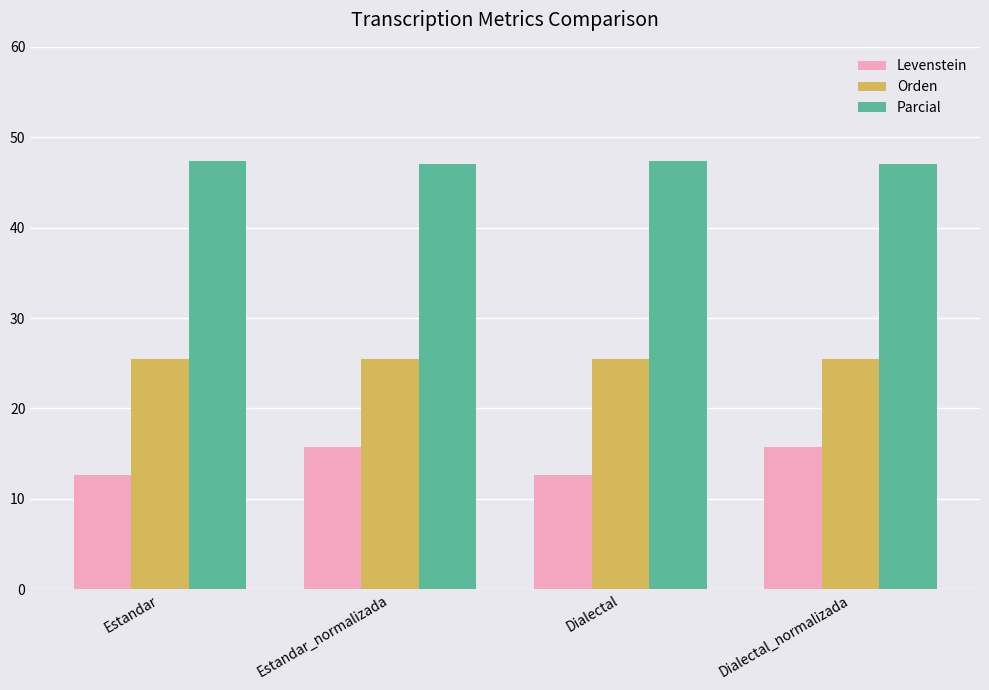

What is the label of the 1st bar from the right?

Dialectal_normalizada